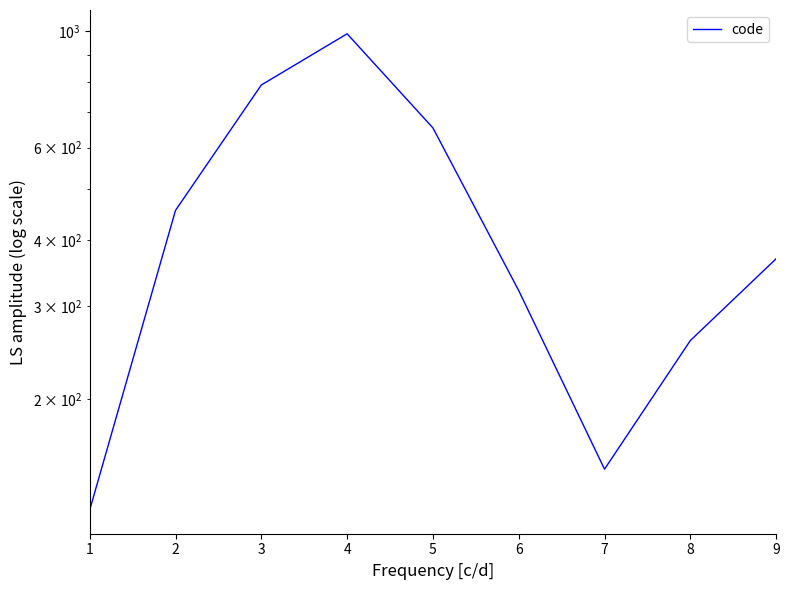

Reading right to left, extract all data points from this chart.

9=369	8=258	7=147	6=321	5=654	4=987	3=789	2=456	1=123